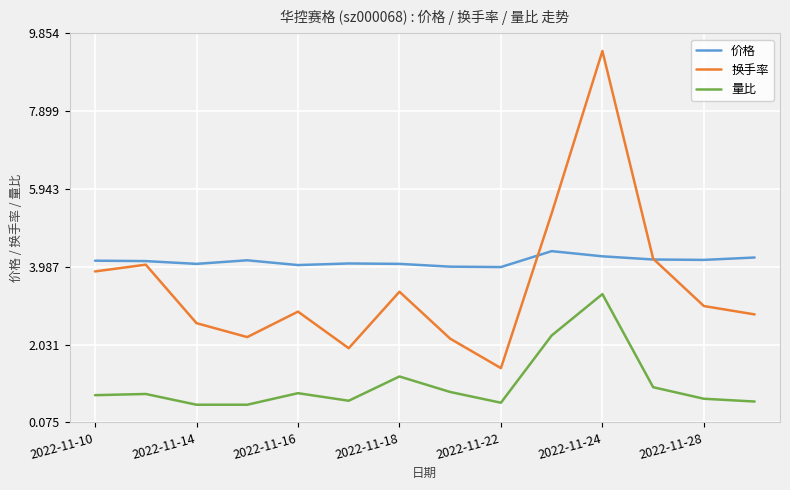

List the series in order of their overall mean, lowest first.

量比, 换手率, 价格